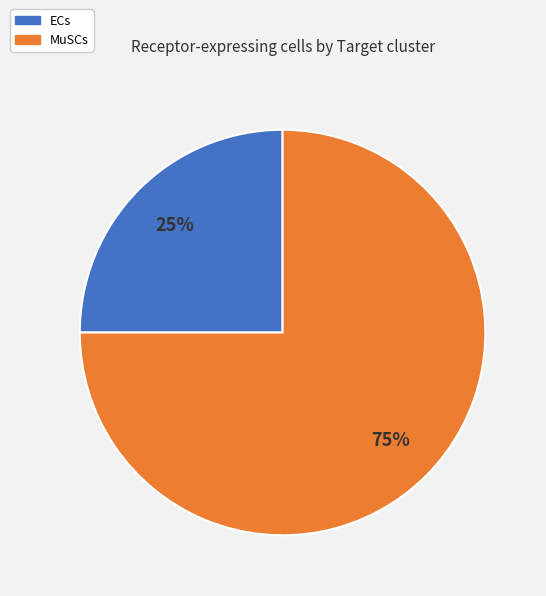

To the nearest percent, what is the combined percentage of MuSCs and ECs?

100%